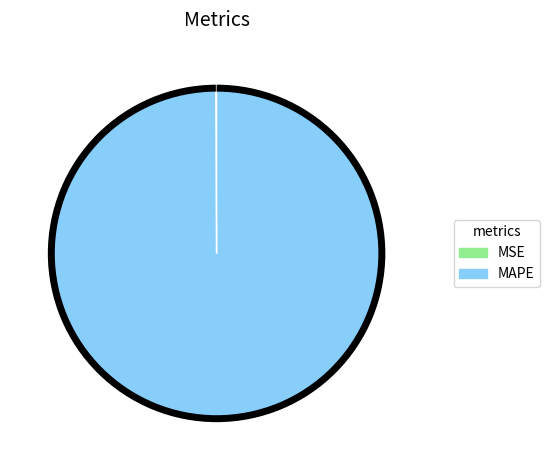

Is there any slice that represents more than half of the pie?

Yes